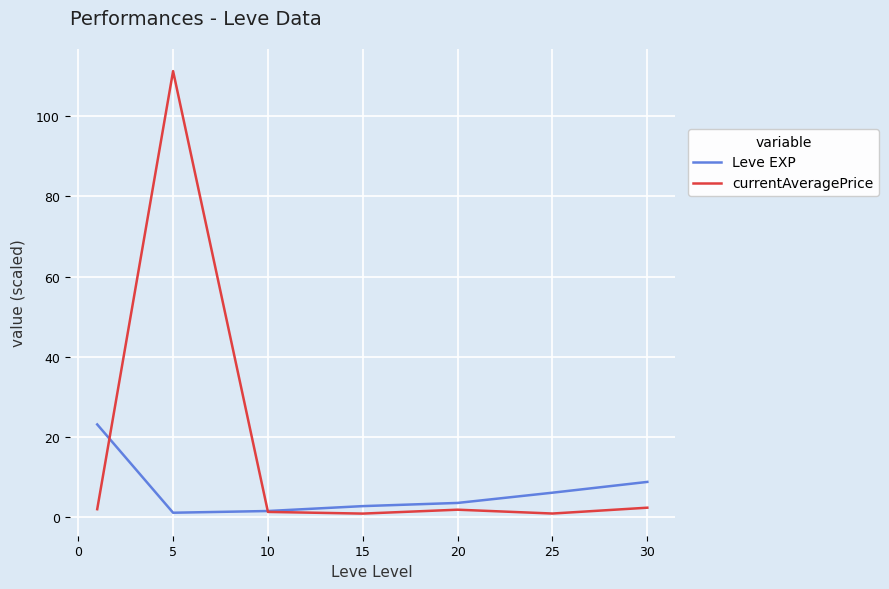

What is the maximum value shown in the chart?

111.3